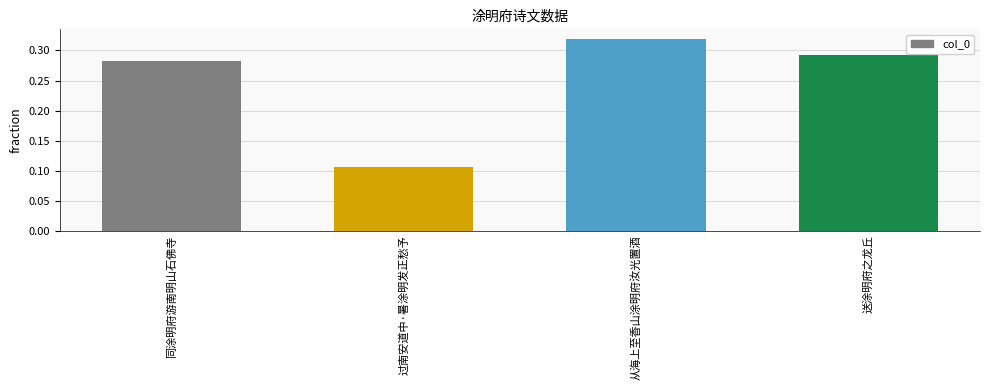

List the labels in order of value, largest first.

从海上至香山涂明府汝光置酒, 送涂明府之龙丘, 同涂明府游南明山石佛寺, 过南安道中·暑涂明发正愁予